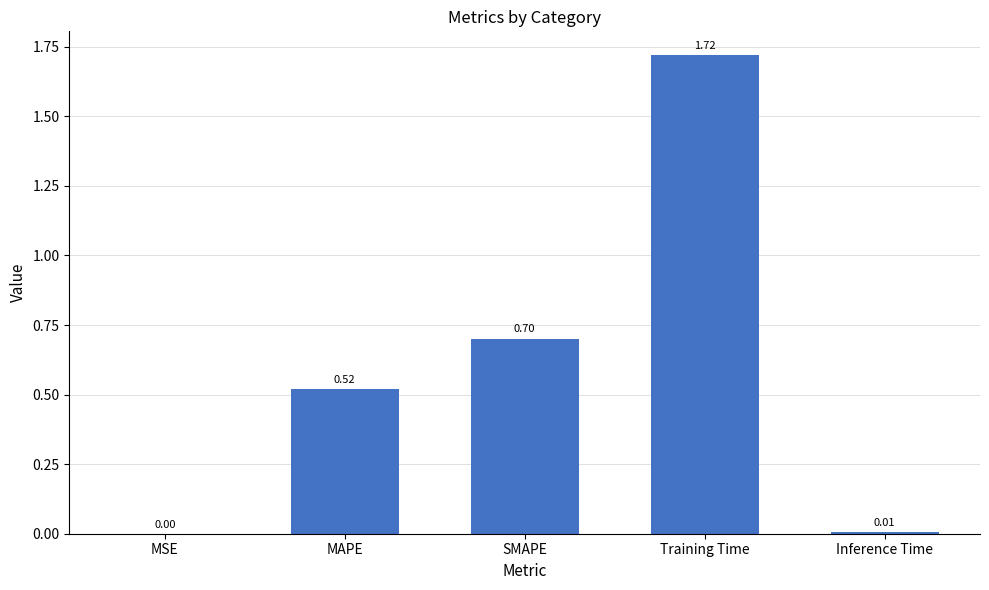

What is the sum of the values at MAPE and Training Time?

2.2